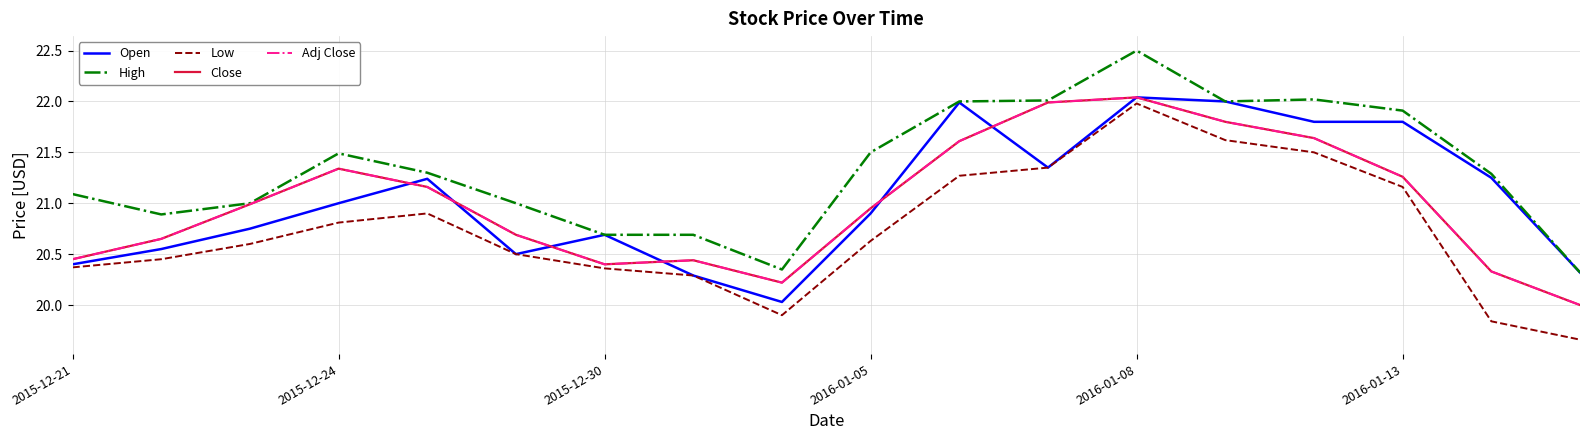

Reading left to right, extract all data points from this chart.

Open: 20.4	20.5	20.8	21.0	21.2	20.5	20.7	20.3	20.0	20.9	22.0	21.4	22.0	22.0	21.8	21.8	21.2	20.3
High: 21.1	20.9	21.0	21.5	21.3	21.0	20.7	20.7	20.3	21.5	22.0	22.0	22.5	22.0	22.0	21.9	21.3	20.3
Low: 20.4	20.5	20.6	20.8	20.9	20.5	20.4	20.3	19.9	20.6	21.3	21.4	22.0	21.6	21.5	21.2	19.8	19.7
Close: 20.5	20.6	21.0	21.3	21.2	20.7	20.4	20.4	20.2	21.0	21.6	22.0	22.0	21.8	21.6	21.3	20.3	20.0
Adj Close: 20.5	20.6	21.0	21.3	21.2	20.7	20.4	20.4	20.2	21.0	21.6	22.0	22.0	21.8	21.6	21.3	20.3	20.0